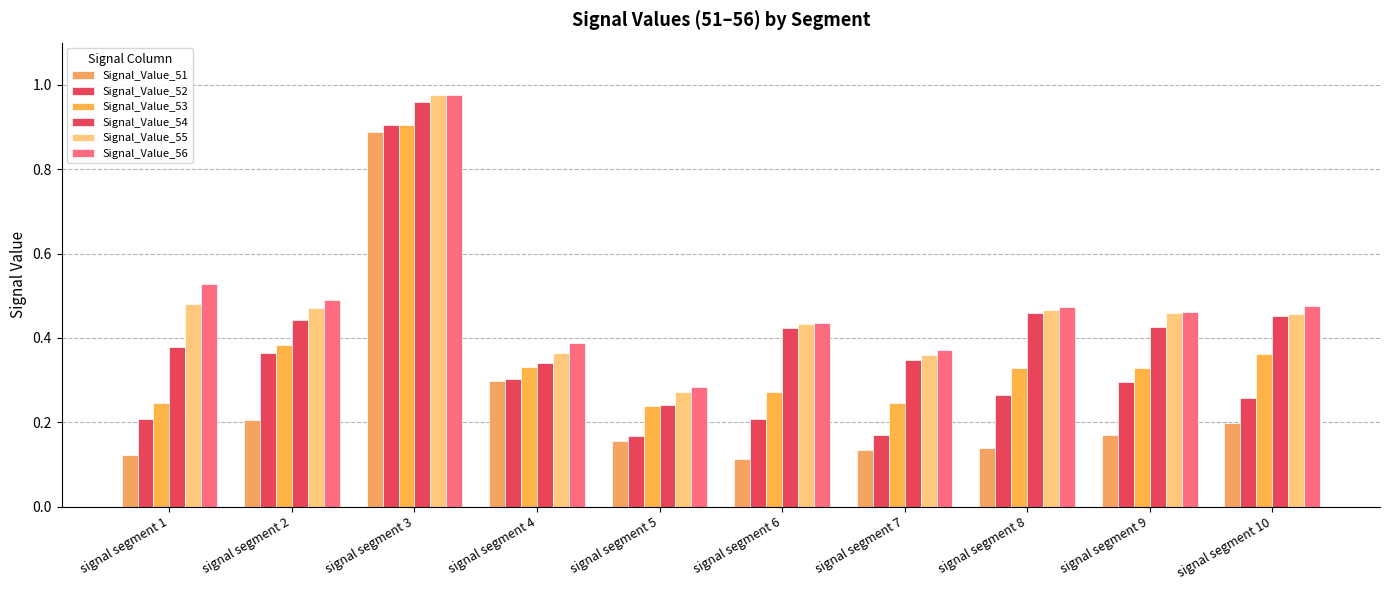

Between signal segment 6 and signal segment 8, which is larger?

signal segment 8